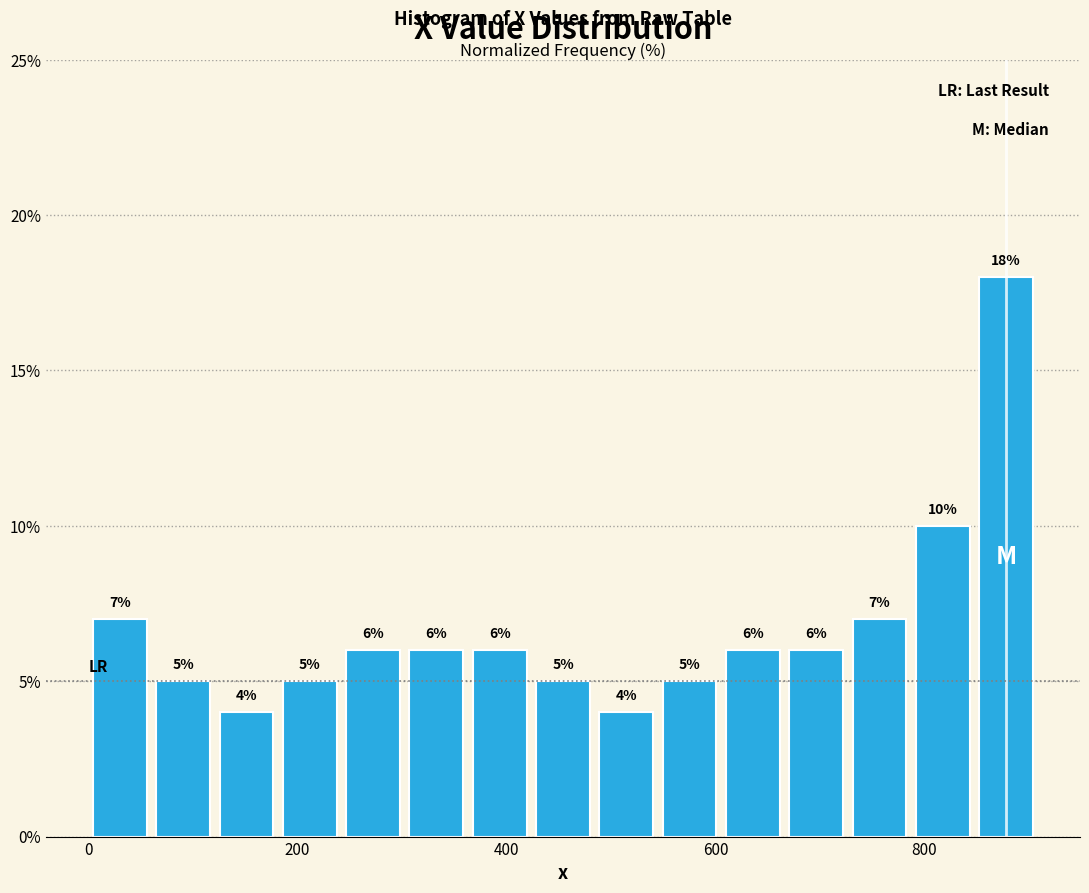

Around what value on the x-axis is the tallest bar? Give the approximate position of its centre, as read against the axis.

880